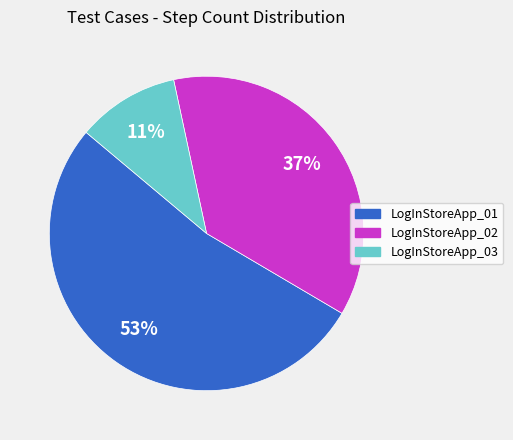

Count the number of slices in the pie.

3